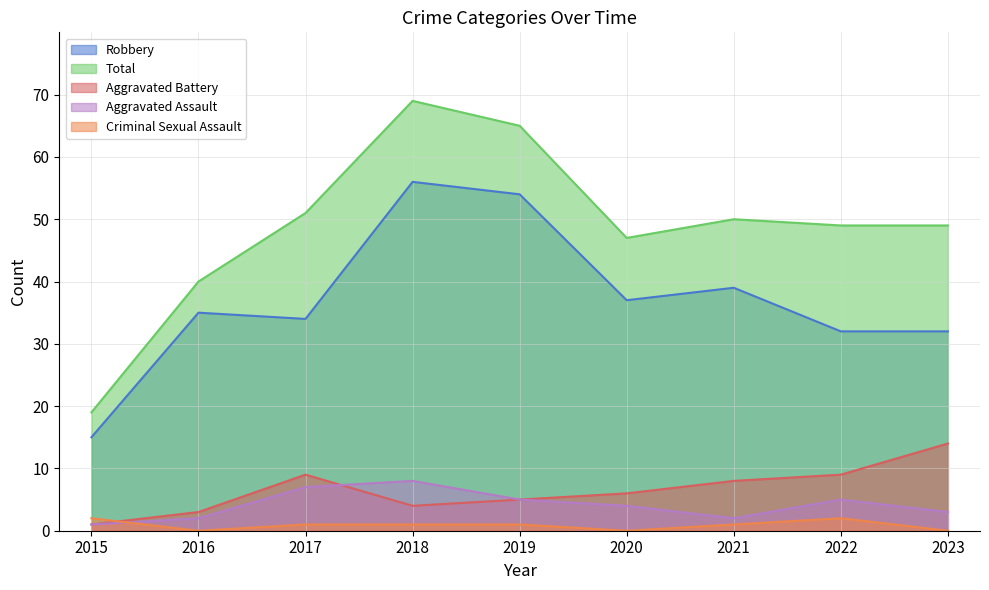

How many interior local valleys does the Robbery series have?

2